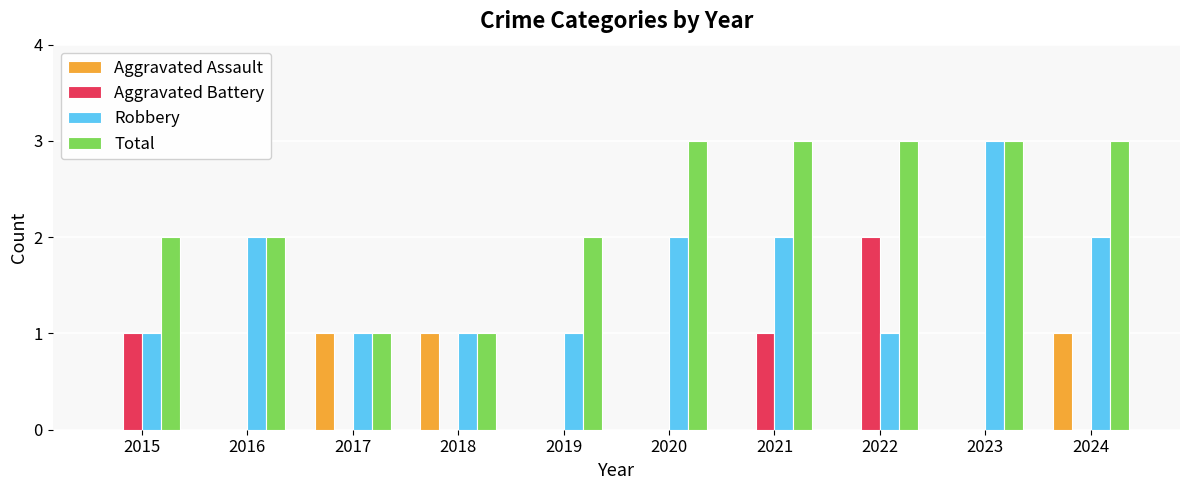

The Robbery series shows 1 at 2019. True or false?

True